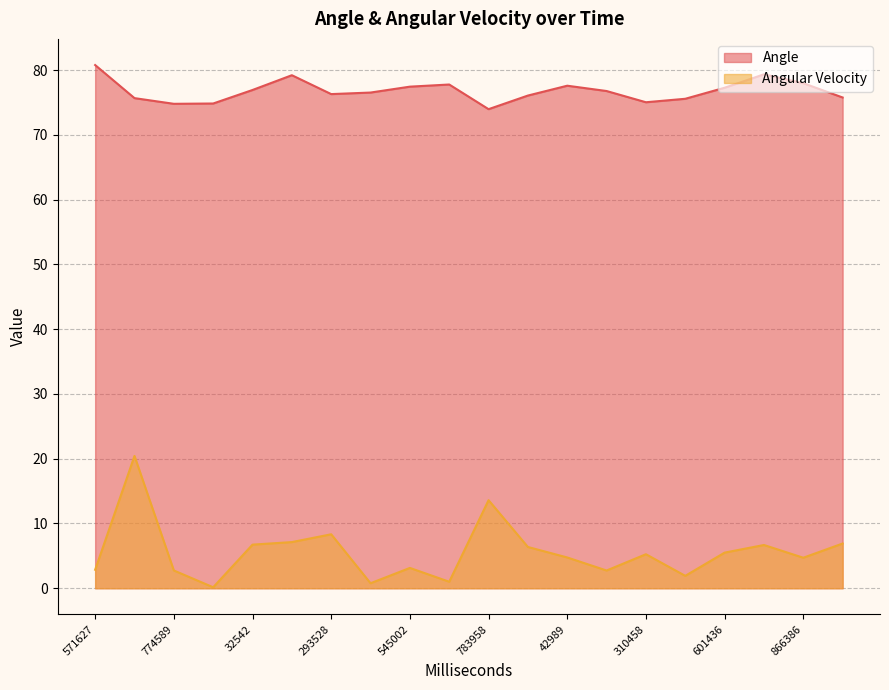

True or false: Angle and Angular Velocity intersect in this chart.

False